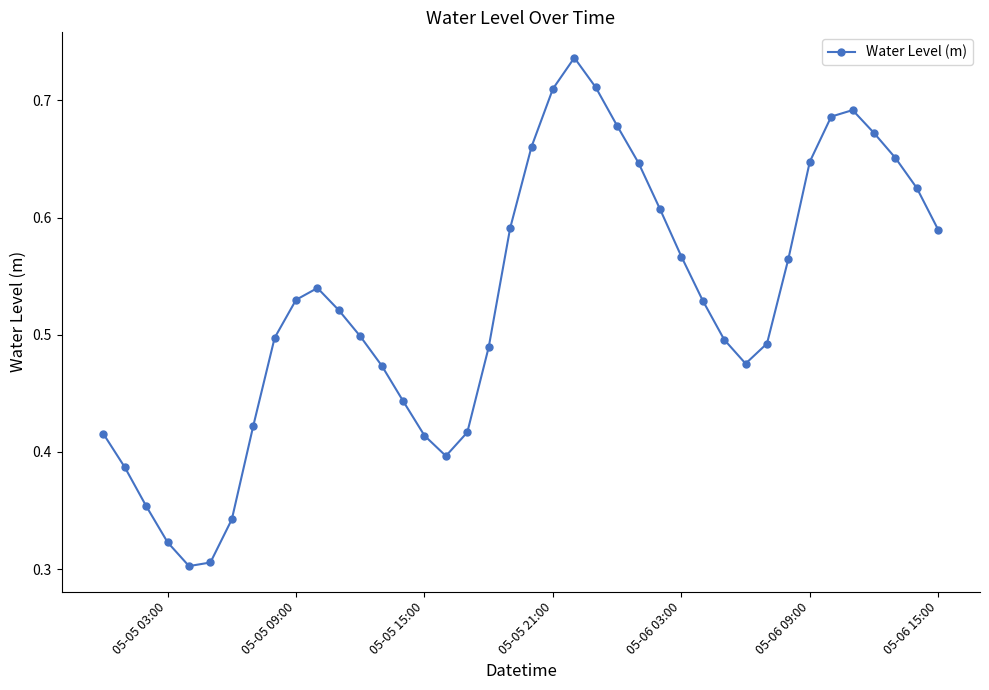

How many values are between 0 and 1?

40